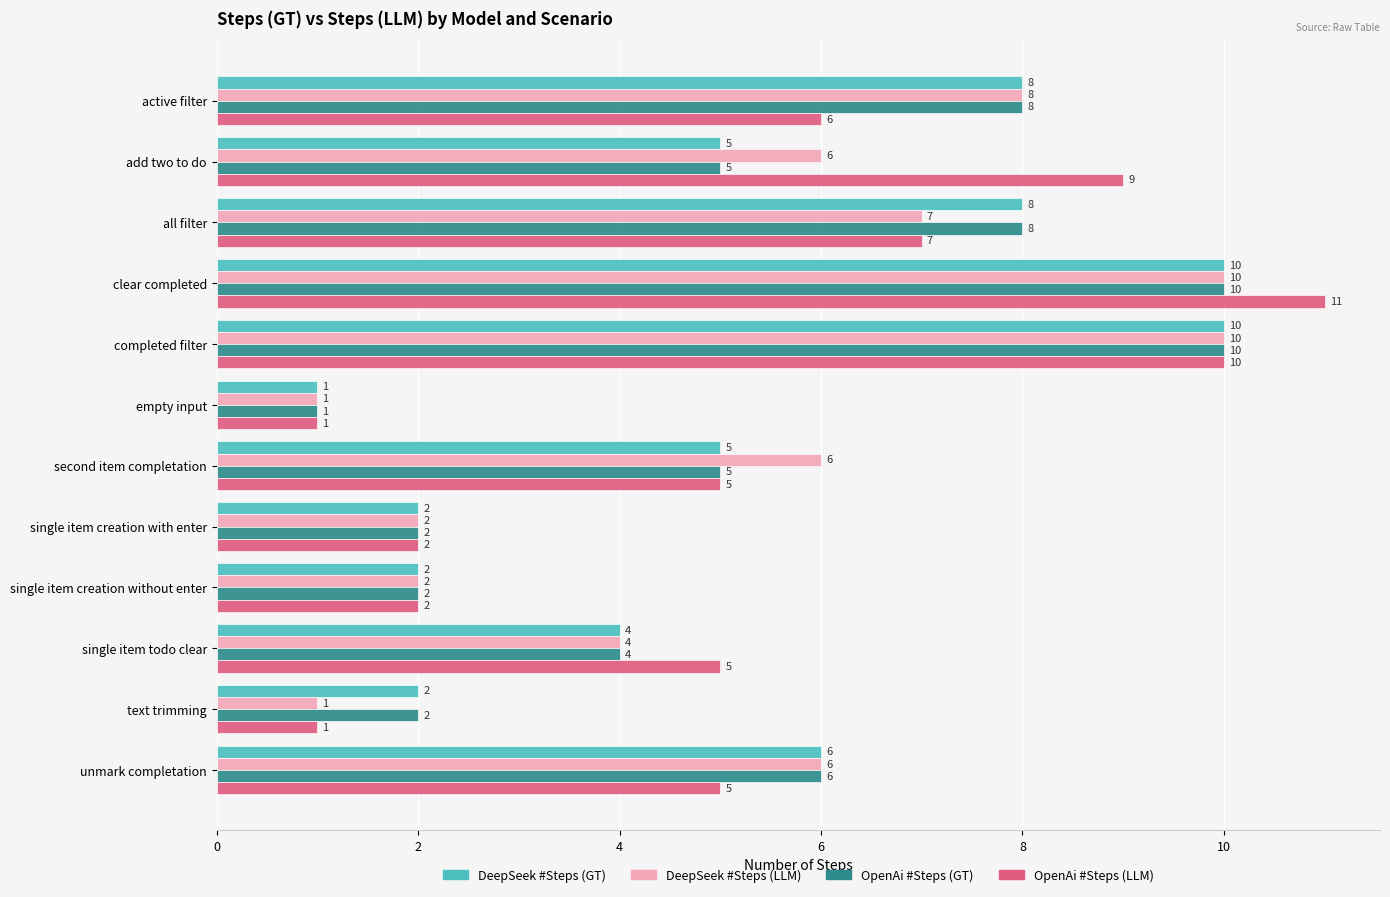

The DeepSeek #Steps (GT) series shows 5 at clear completed. True or false?

False